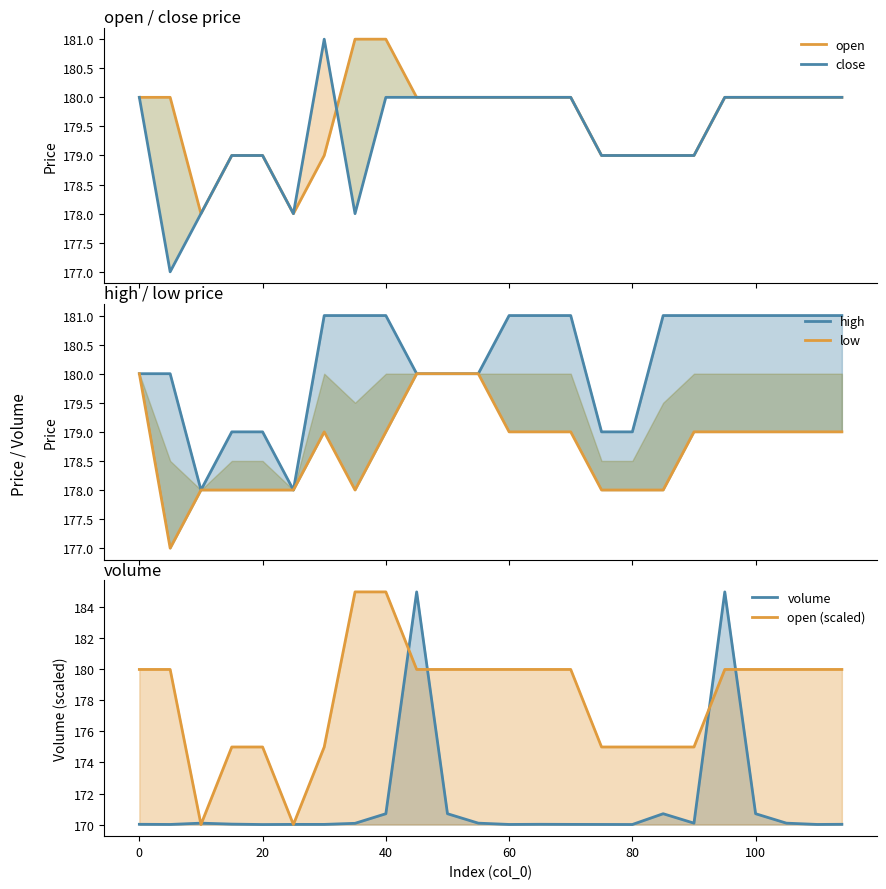

Rank the series by their maximum value, from highest to lowest.

volume, open (scaled), open, close, high, low